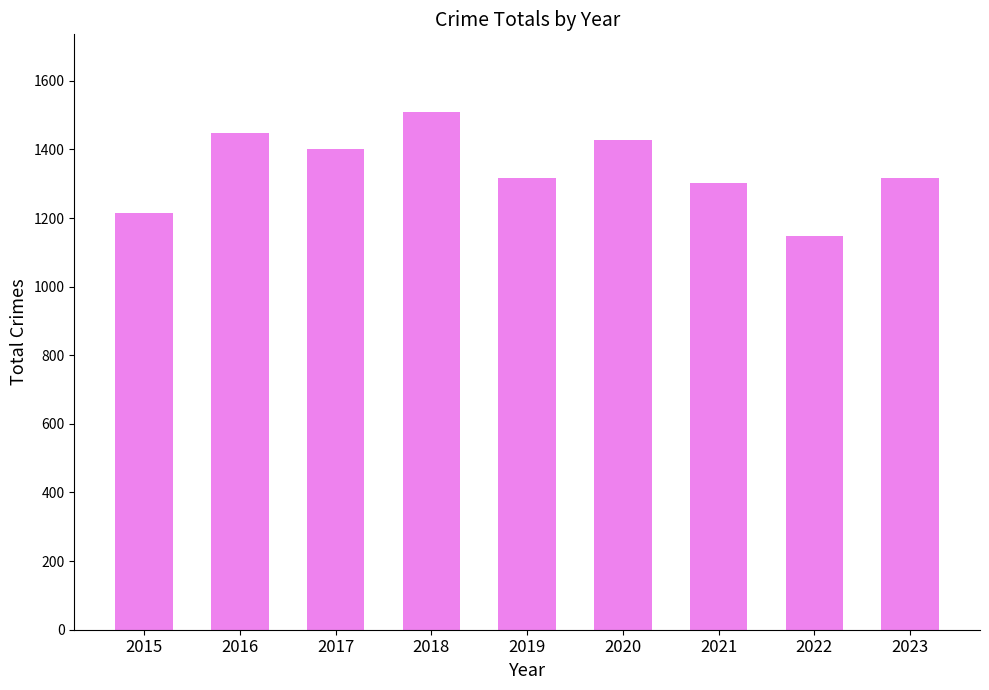

What is the difference between the second highest and second lowest values?

234